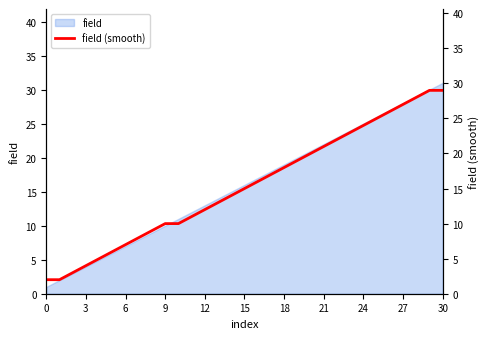

The chart shows a value of 29 at 29. True or false?

True